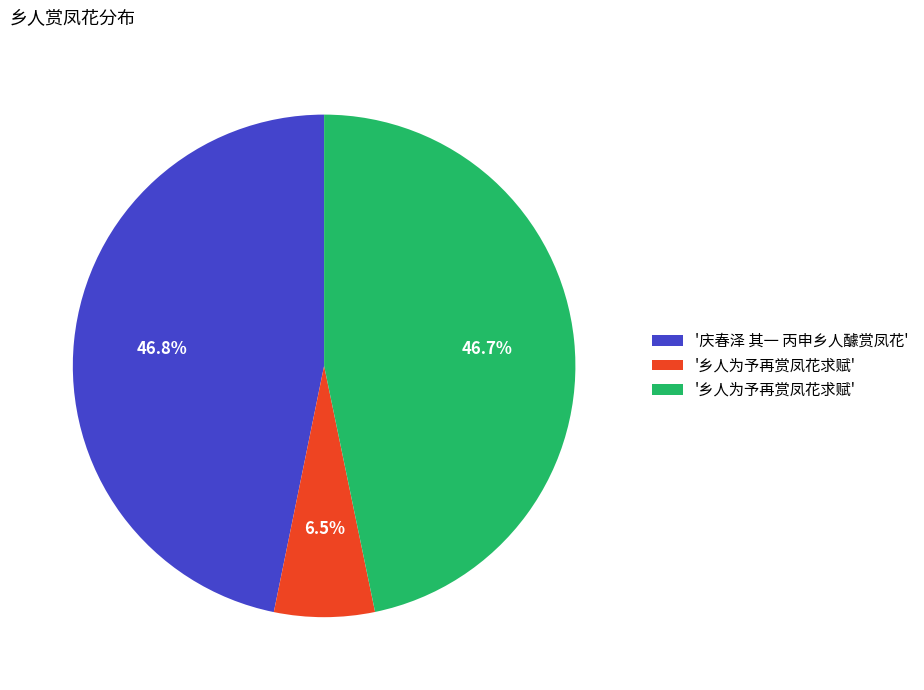

Does any single category account for the majority?

No